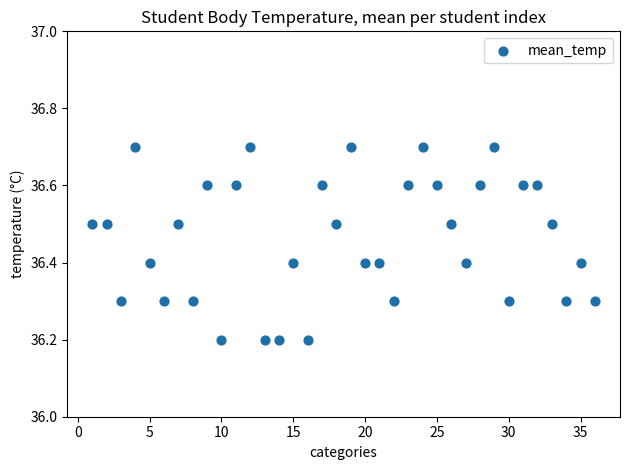

What is the range of Y values (max minus min)?

0.5